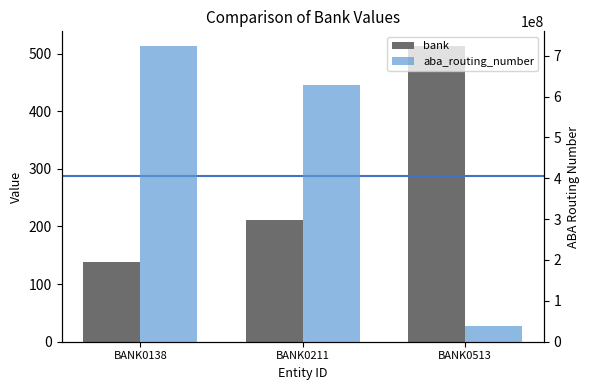

What are all the series names shown in the legend?

bank, aba_routing_number